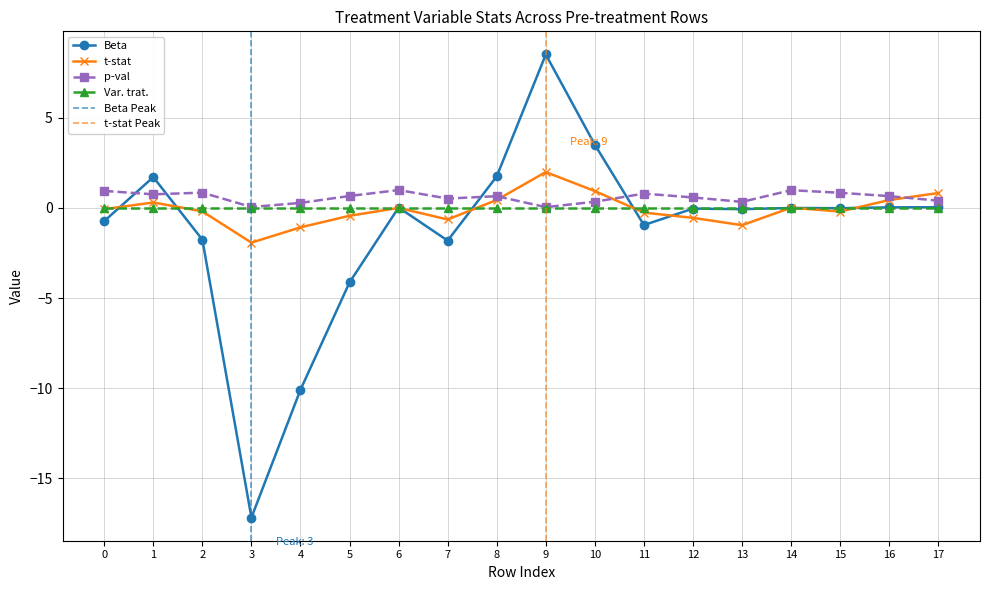

Is the value of Beta at 9 greater than the value of p-val at 5?

Yes